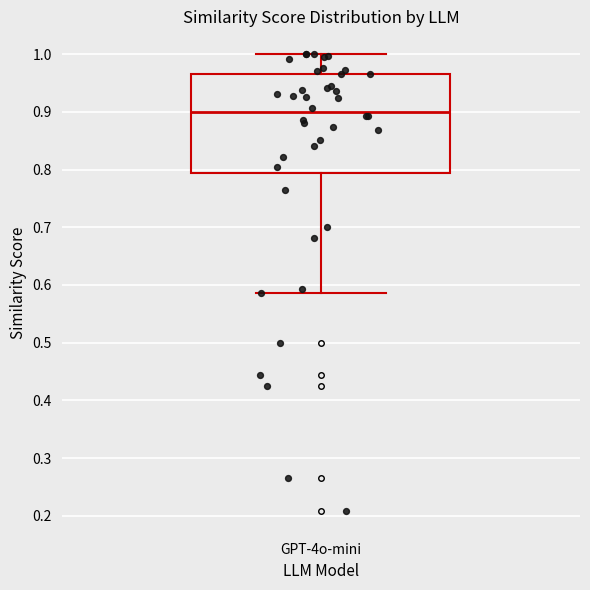

Transcribe this box plot: give where the median line is, the range the box spans, and where the two whiskers end, as read against the y-axis. The values are not printed on the chart, so give them approximately, as read against the axis.

median 0.90, box 0.79 to 0.97, whiskers 0.59 to 1.00